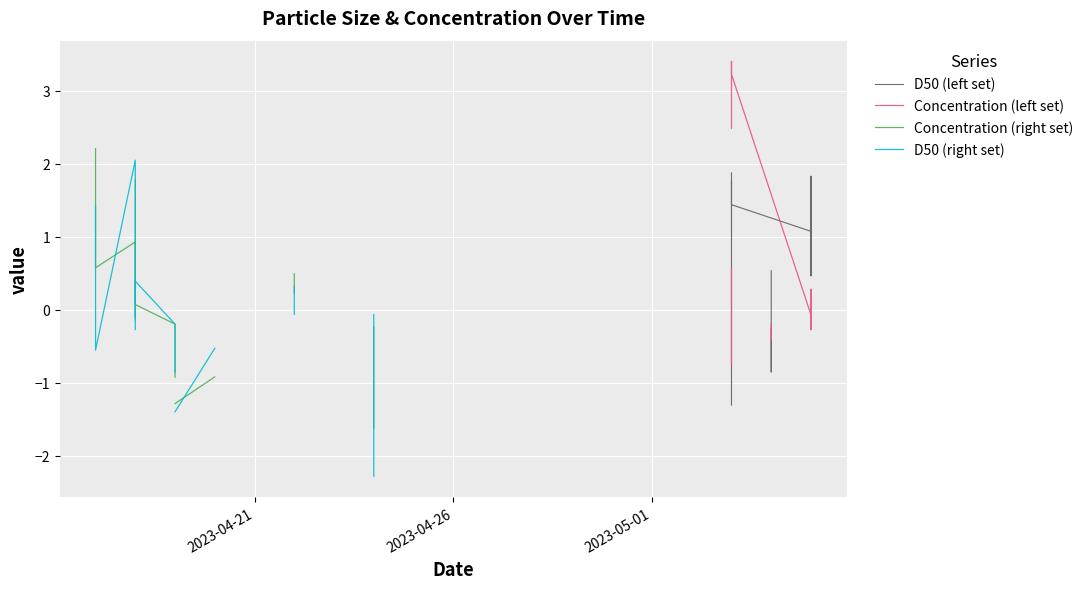

Rank the series by their average value, from highest to lowest.

D50 (left set), Concentration (left set), Concentration (right set), D50 (right set)